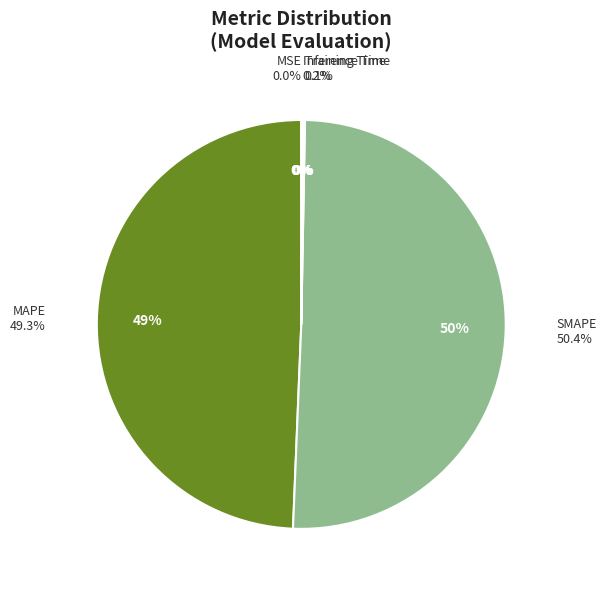

Rank the categories by value from highest to lowest.

SMAPE, MAPE, Inference Time, Training Time, MSE